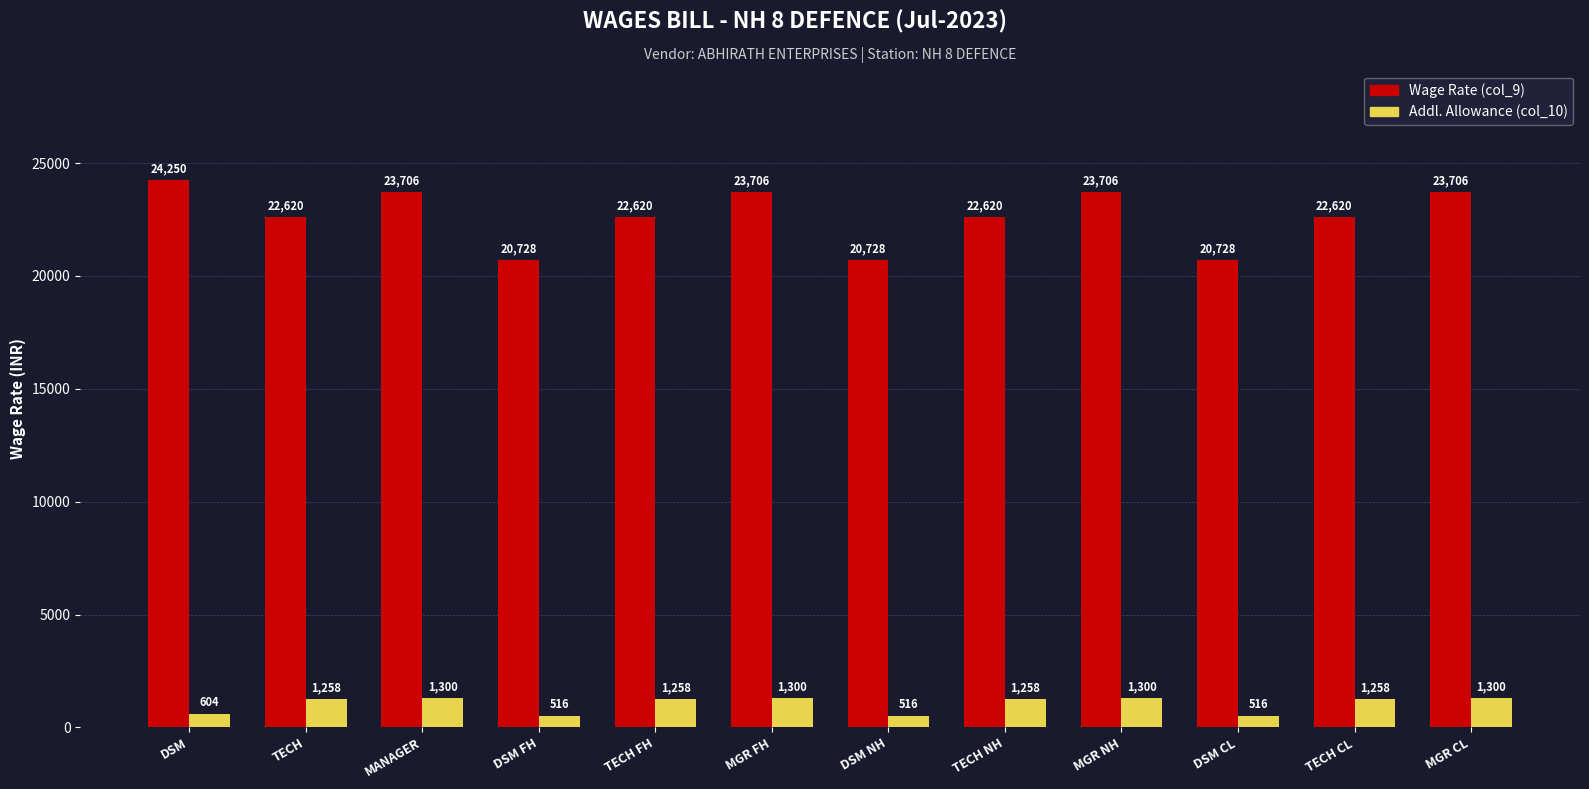

At TECH FH, list the series in order from largest to smallest.

Wage Rate (col_9), Addl. Allowance (col_10)